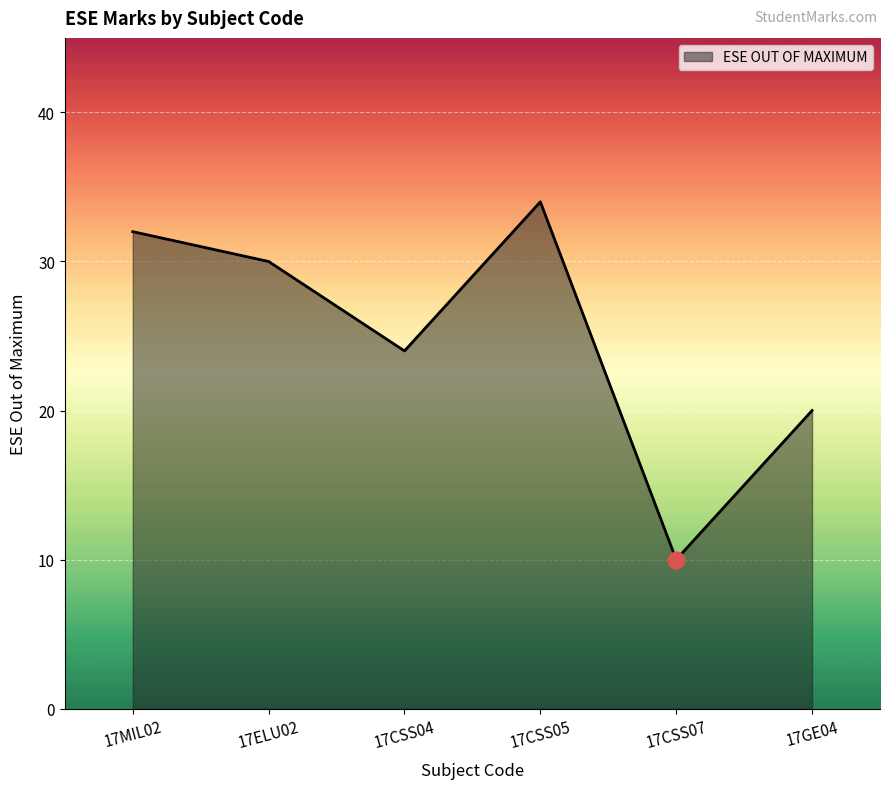

What position from the left is 17CSS07?

5